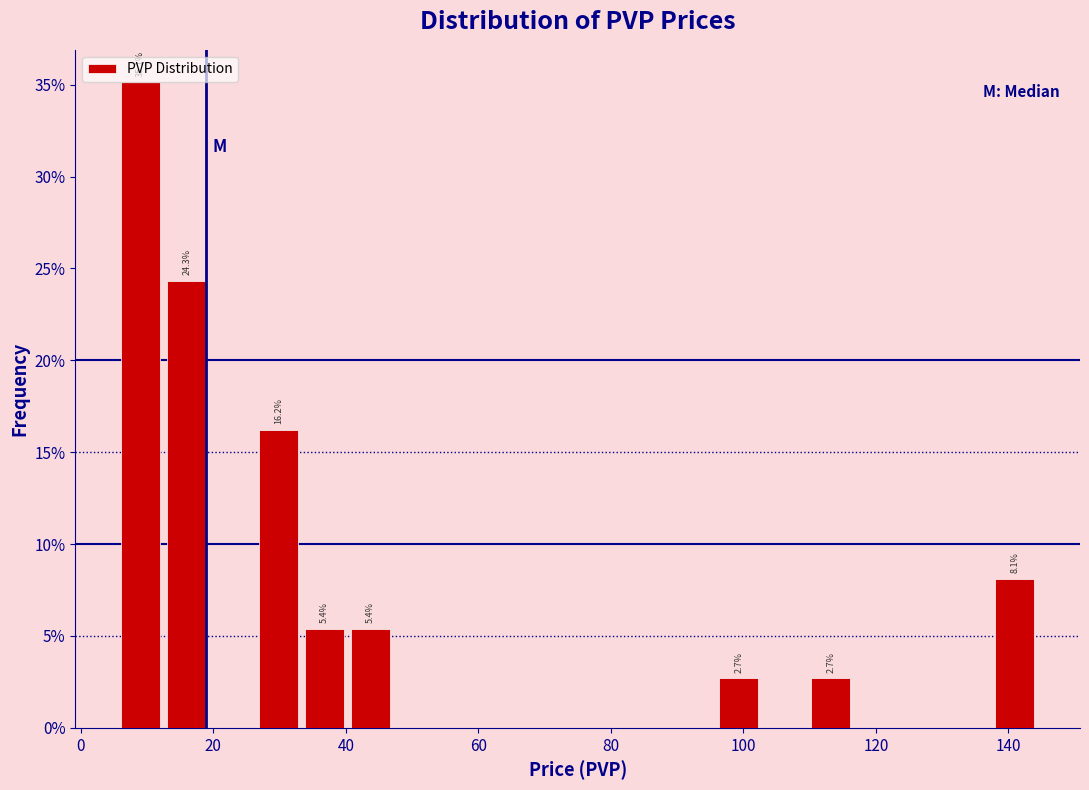

Around what value on the x-axis is the tallest bar? Give the approximate position of its centre, as read against the axis.

10